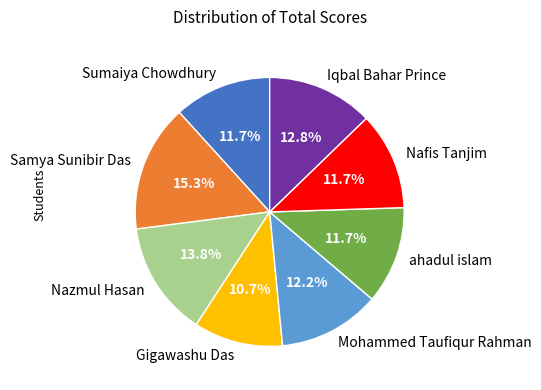

To the nearest percent, what portion does Mohammed Taufiqur Rahman represent?

12%